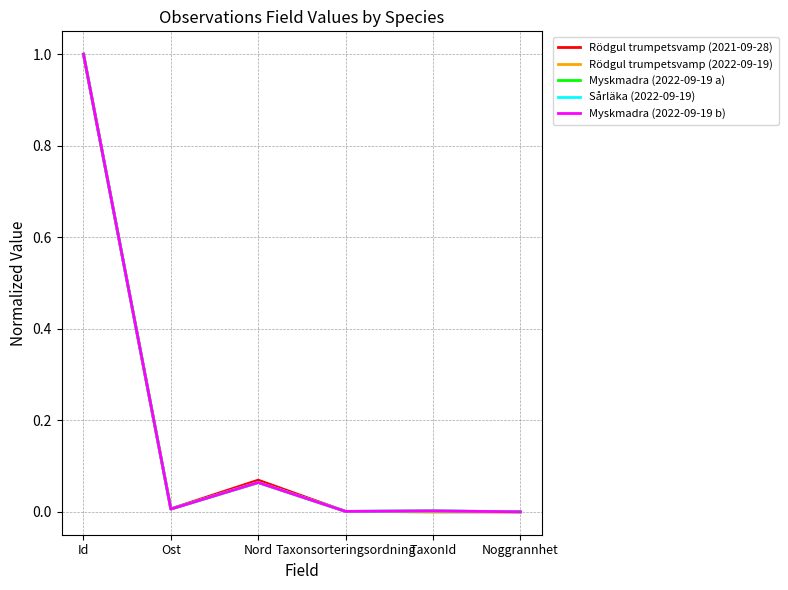

How many lines are shown in the chart?

5